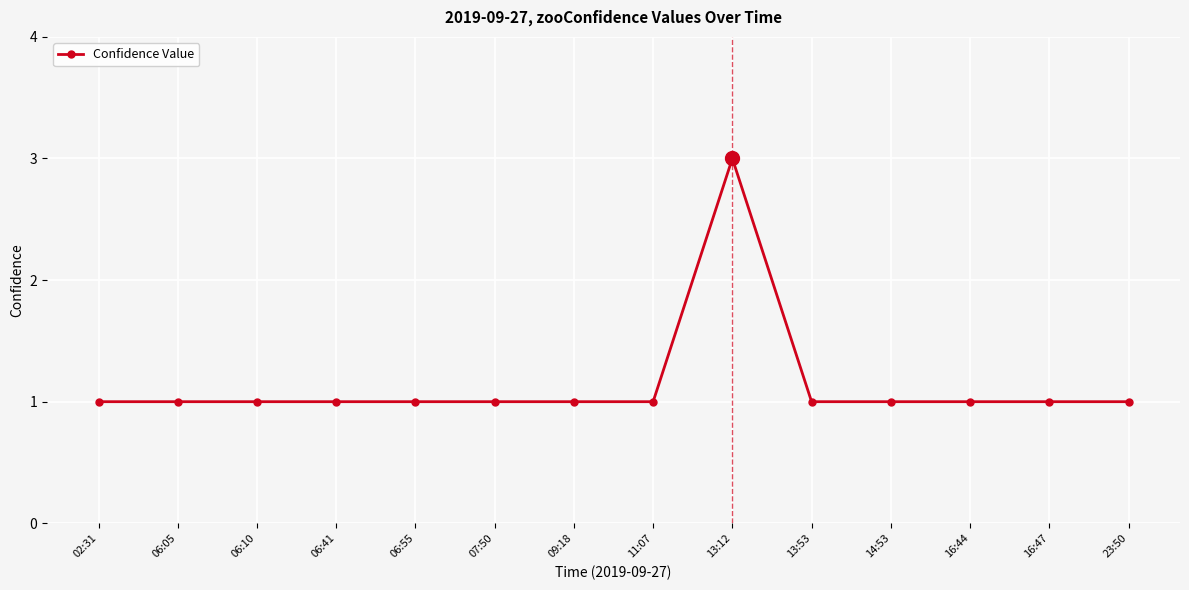

The chart shows a value of 1 at 14:53. True or false?

True